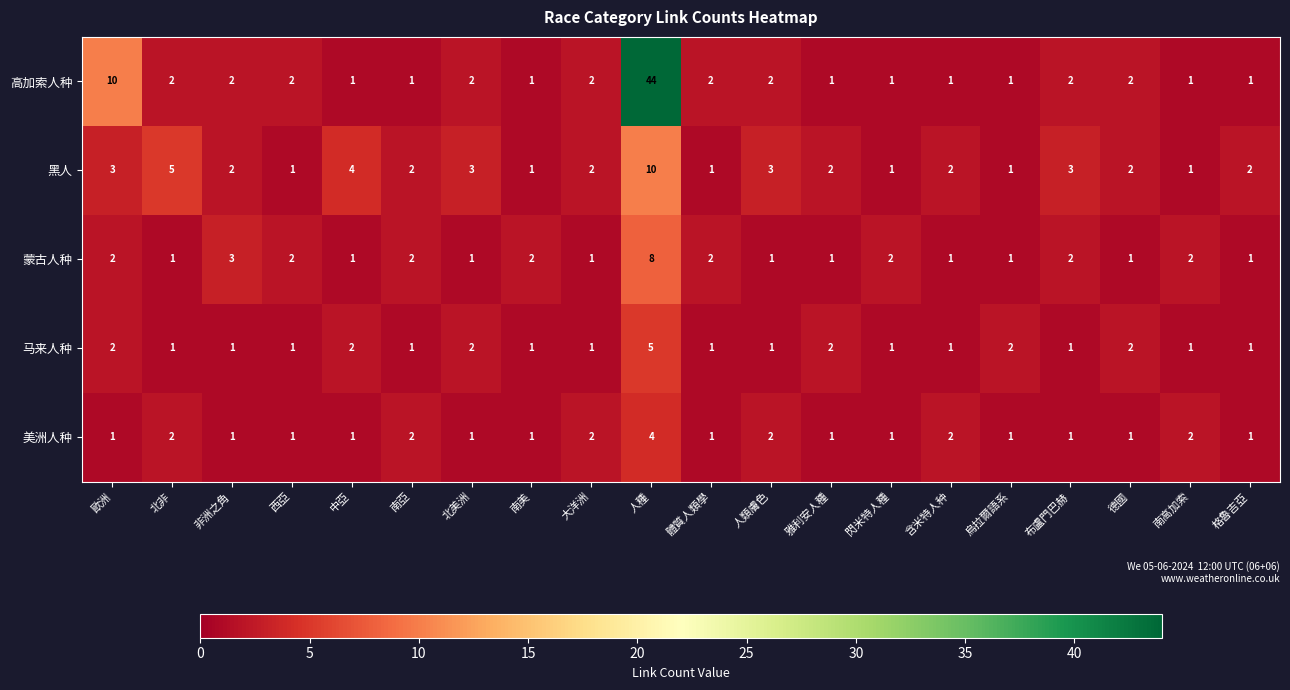

Count the 黑人 values in the range 1 to 3.

17